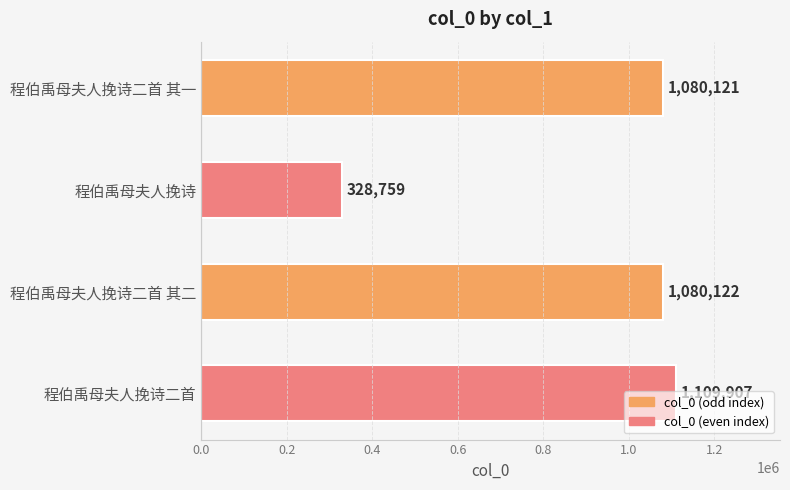

Rank the categories by value from lowest to highest.

程伯禹母夫人挽诗, 程伯禹母夫人挽诗二首 其一, 程伯禹母夫人挽诗二首 其二, 程伯禹母夫人挽诗二首